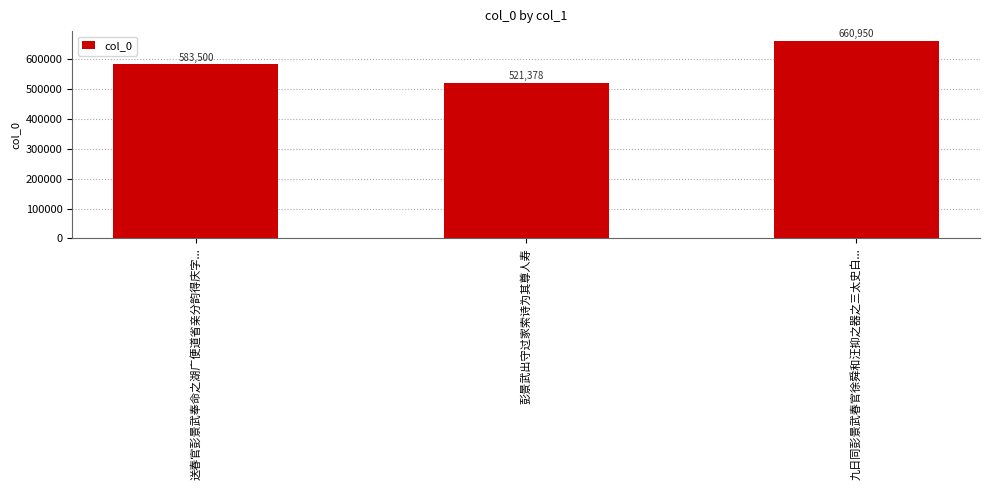

What is the change in value from 送春官彭景武奉命之湖广便道省亲分韵得庆字... to 九日同彭景武春官徐舜和汪抑之器之三太史白...?

+77450